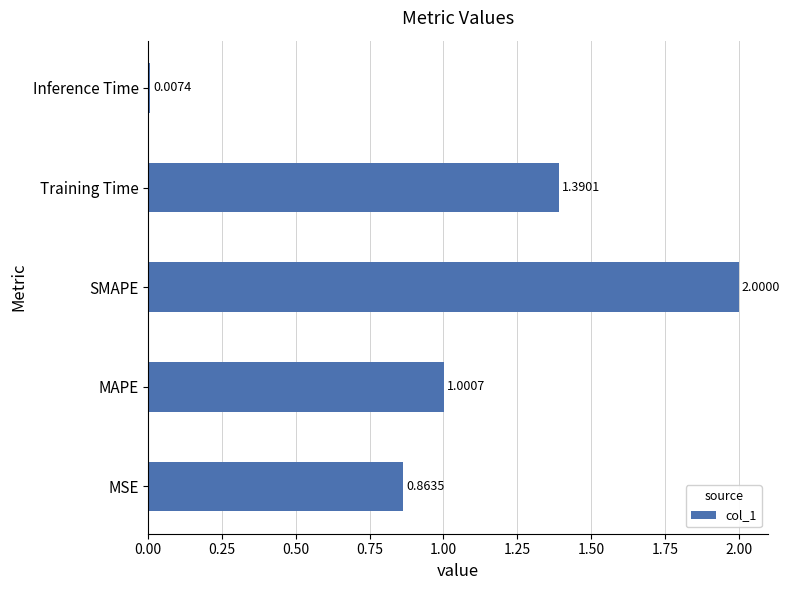

Where is the data nearest to the value 1?

MAPE